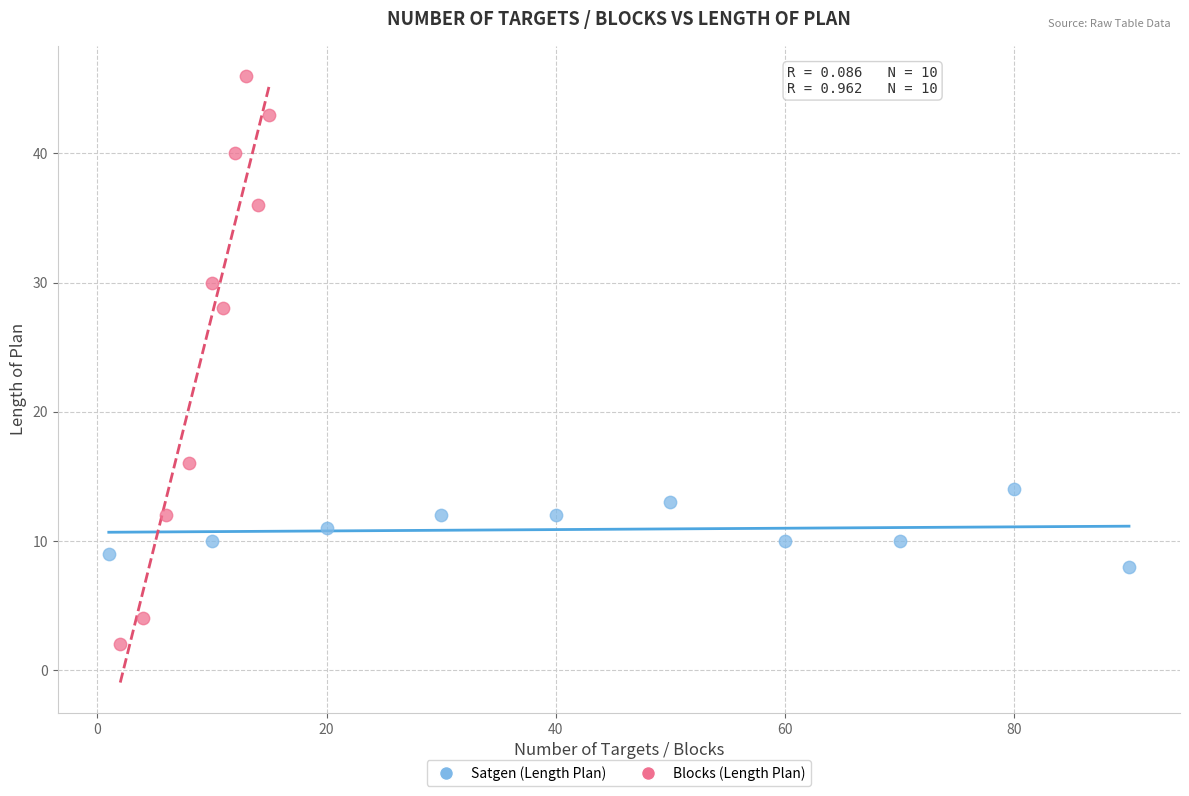

What are all the series names shown in the legend?

Satgen (Length Plan), Blocks (Length Plan)